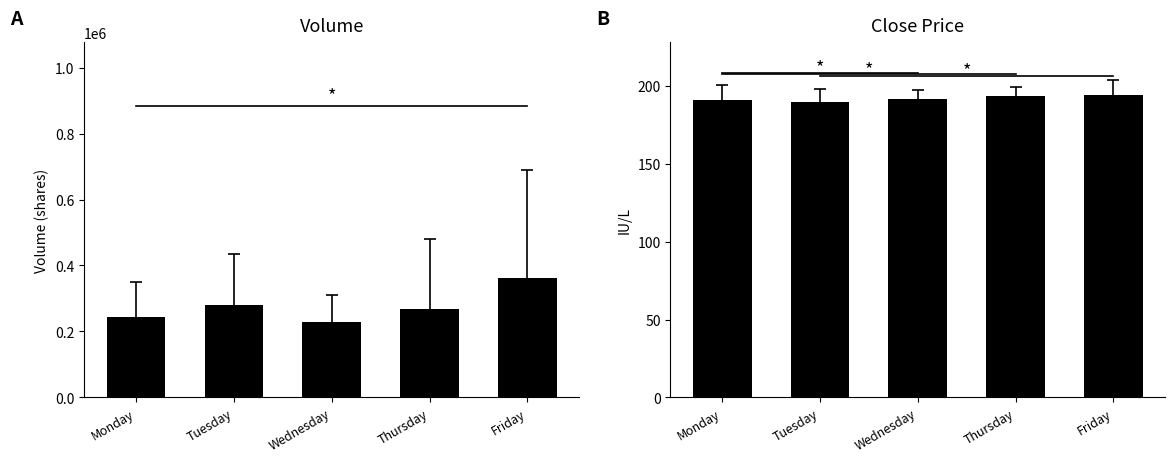

Which series has the widest spread of values?

Volume